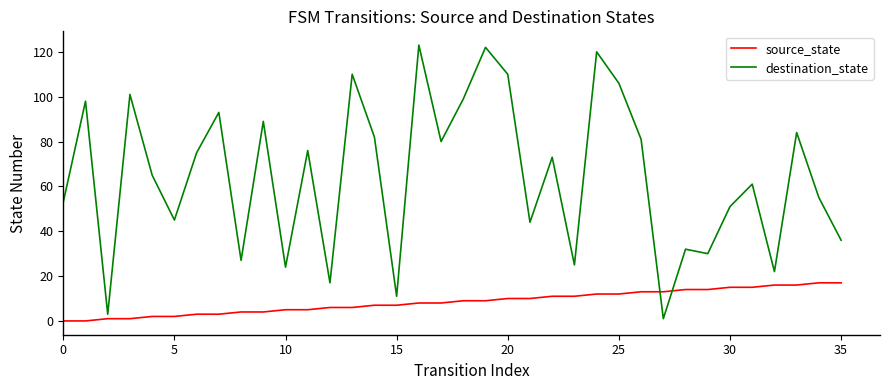

After their last crossing, which series has the higher values: source_state or destination_state?

destination_state